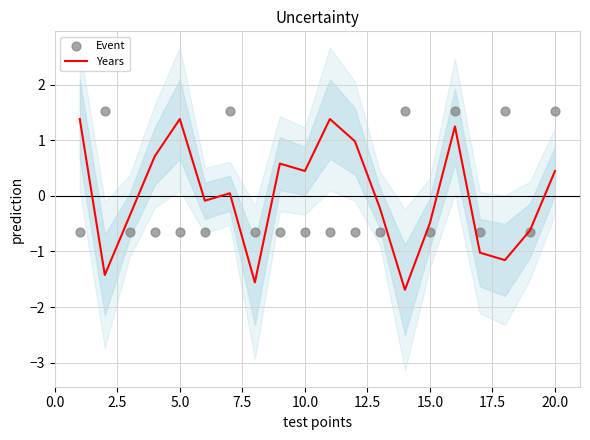

Is the value of Years at 2.5 greater than the value of Event at 5.0?

No